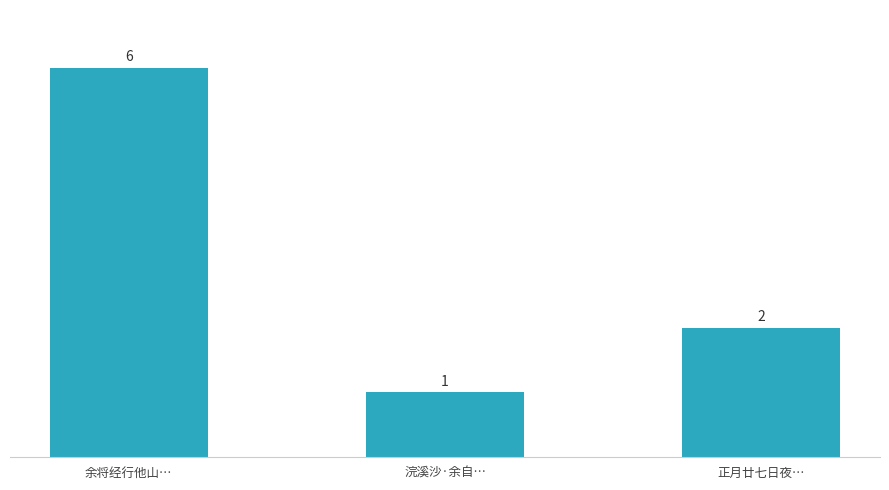

What is the label of the 3rd bar from the left?

正月廿七日夜…